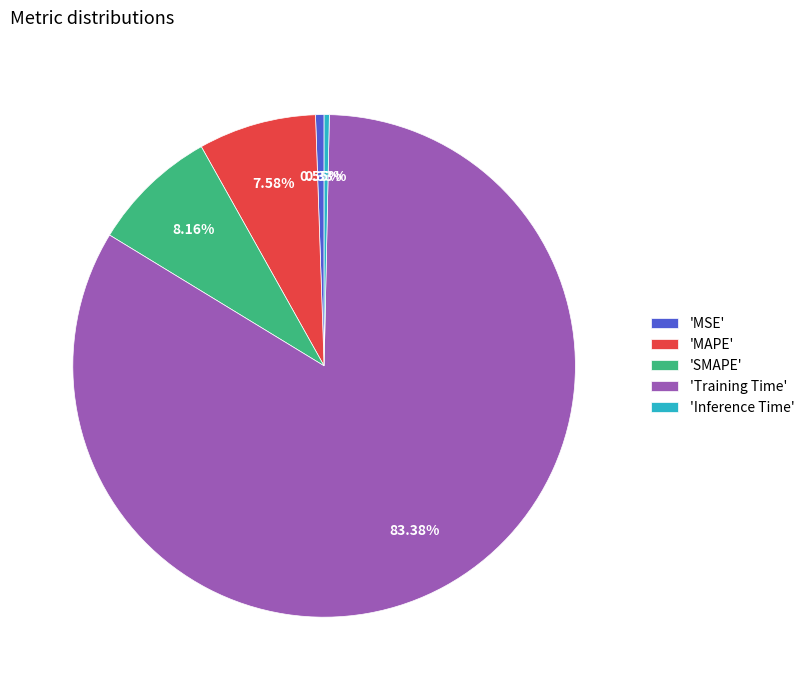

Combined, do 'Training Time' and 'MAPE' account for over 50%?

Yes